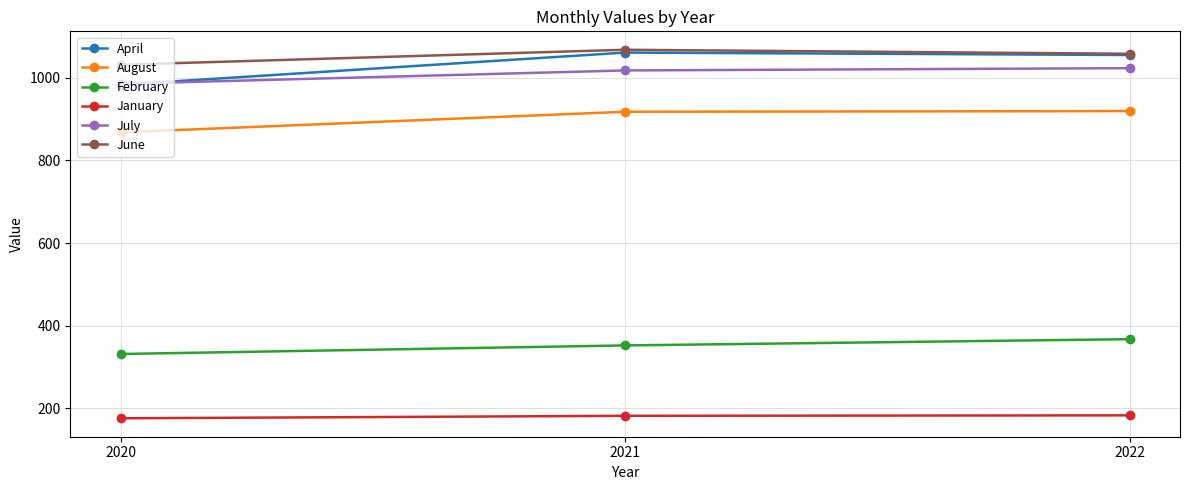

The July series shows 985.0 at 2020. True or false?

True